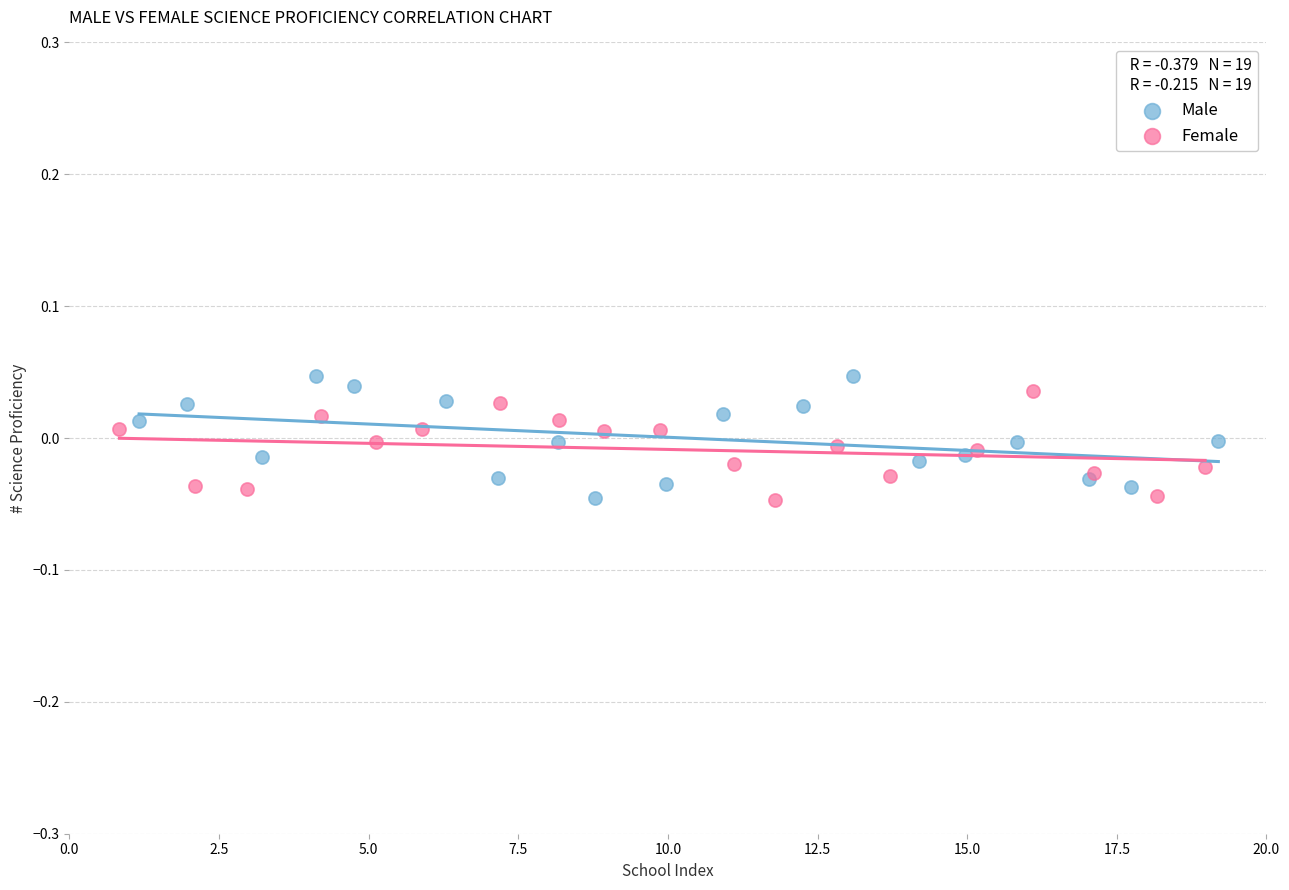

What are all the series names shown in the legend?

Male, Female